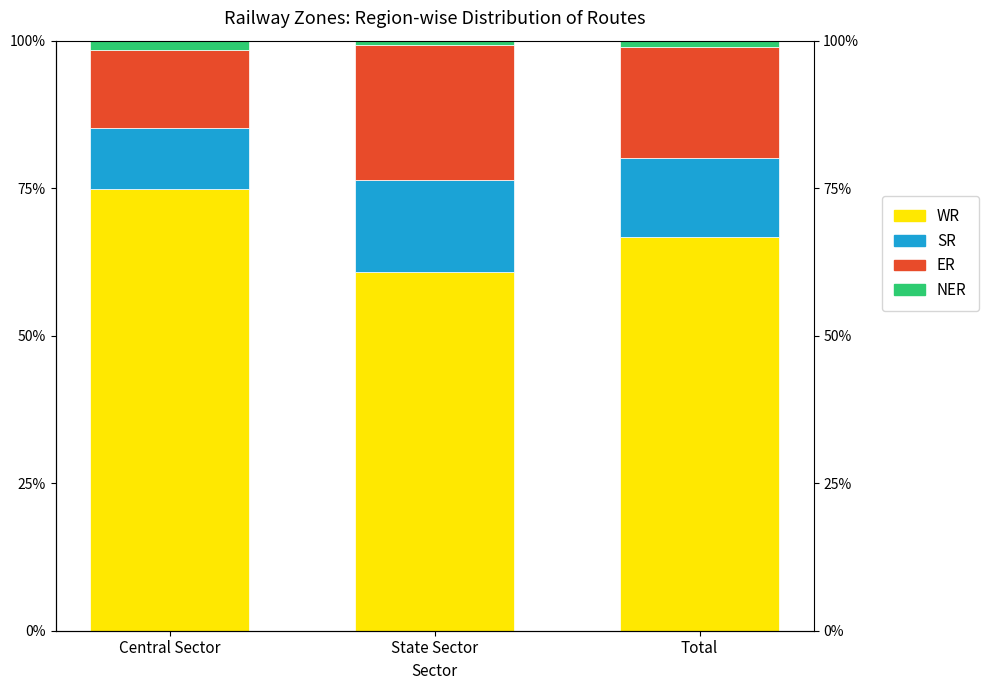

Is it true that ER equals 36.7 at State Sector?

False